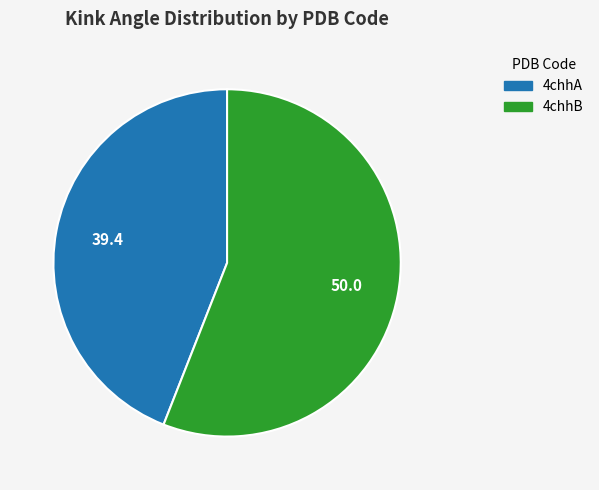

Rank the categories by value from highest to lowest.

4chhB, 4chhA